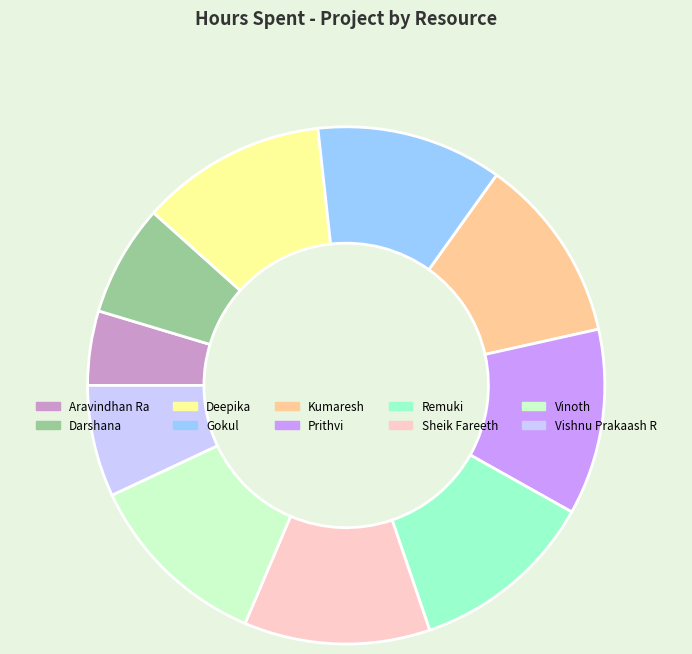

Combined, do Gokul and Sheik Fareeth account for over 50%?

No